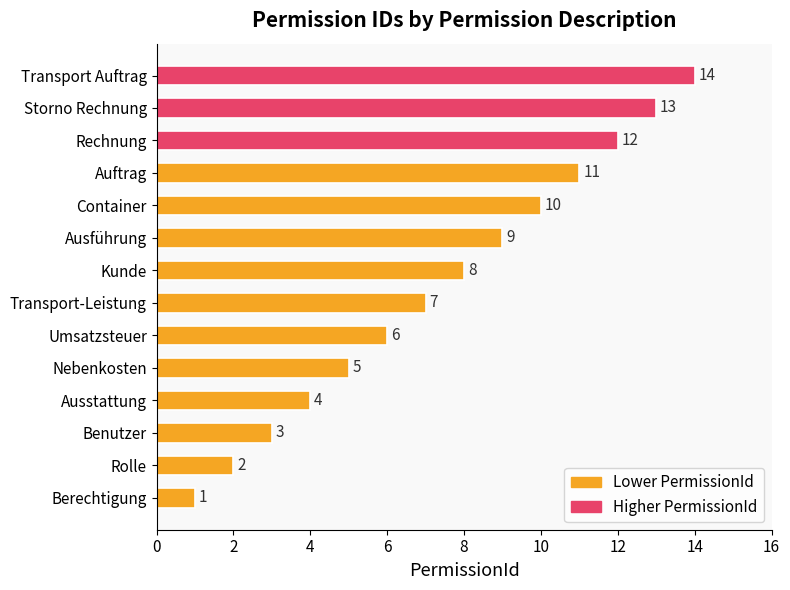

Which has a higher value, Ausstattung or Auftrag?

Auftrag